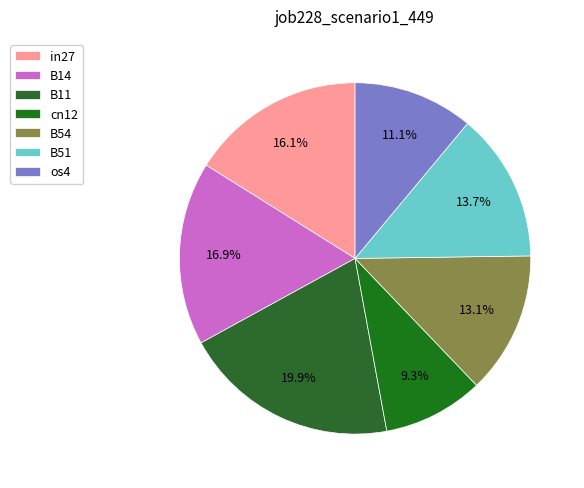

Do in27 and B54 together represent more than half of the pie?

No